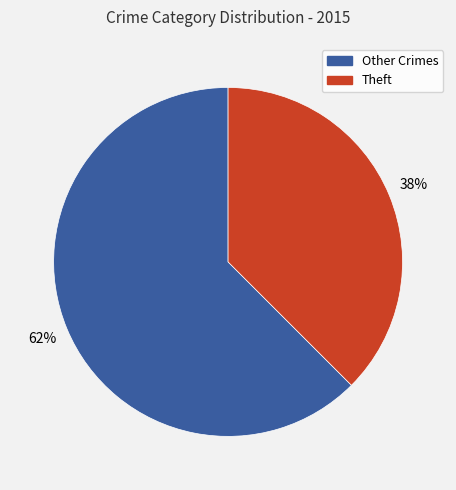

What is the smallest slice in the pie chart?

Theft